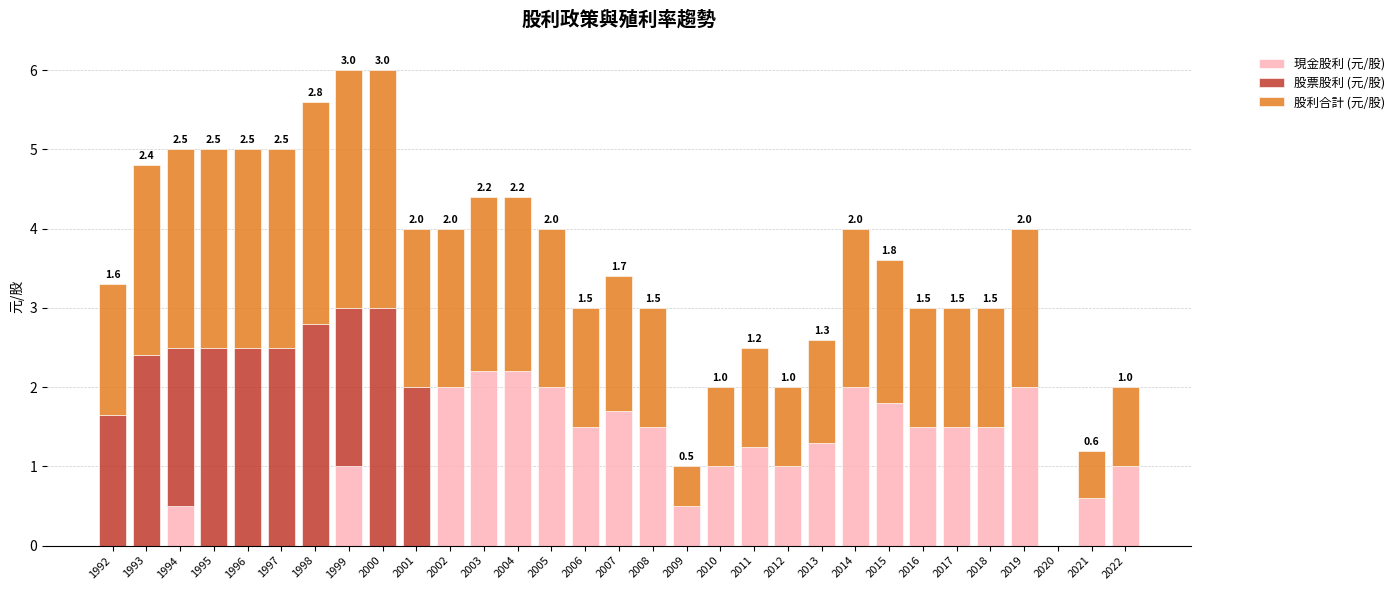

Count the number of data series in this chart.

3